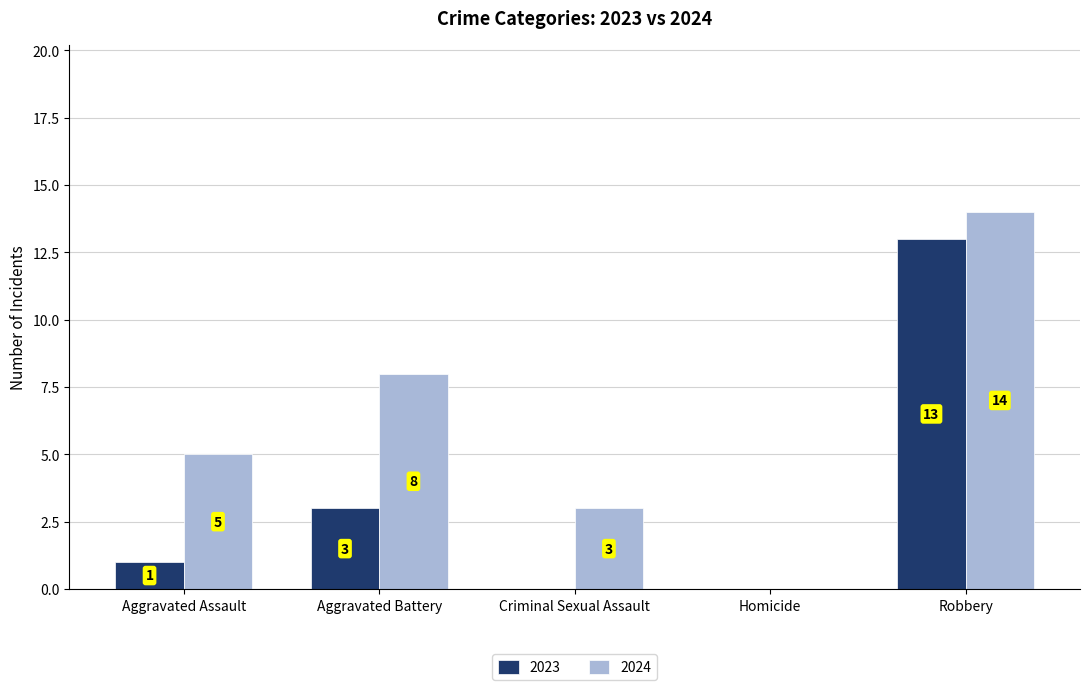

Read the 2024 value at Aggravated Battery, to the nearest 5.

10